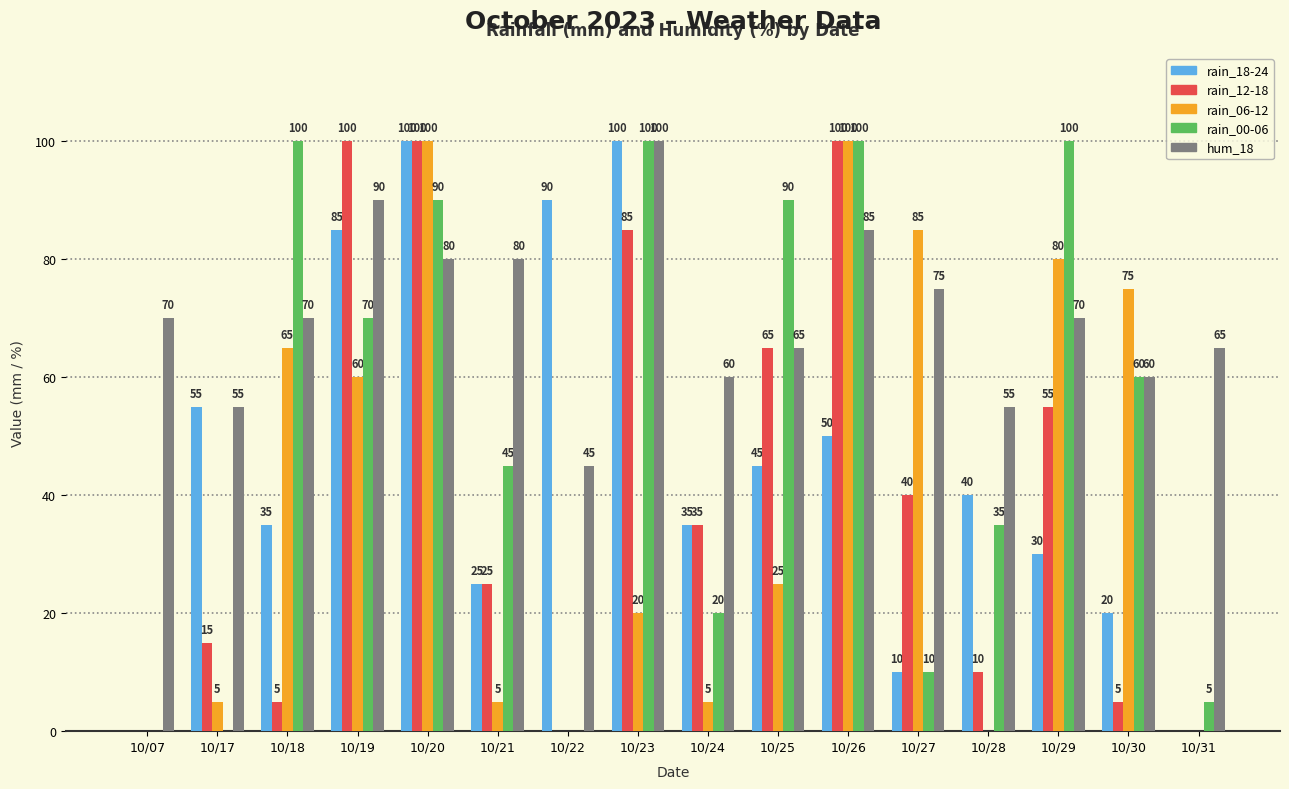

The rain_06-12 series shows 75 at 10/30. True or false?

True